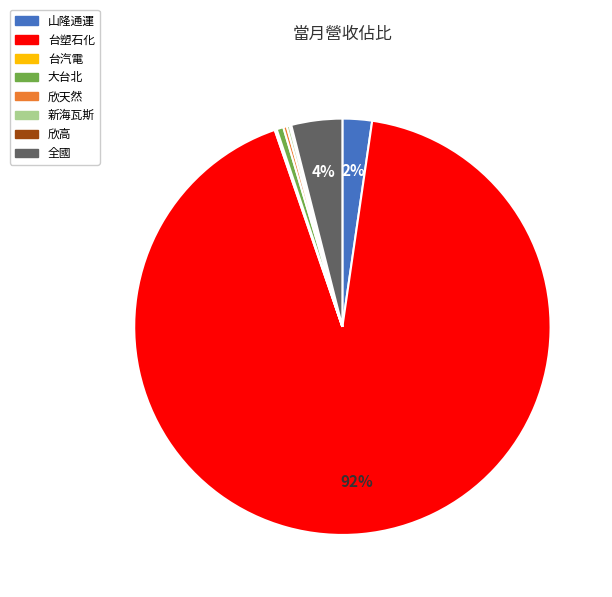

Which category accounts for the majority?

台塑石化